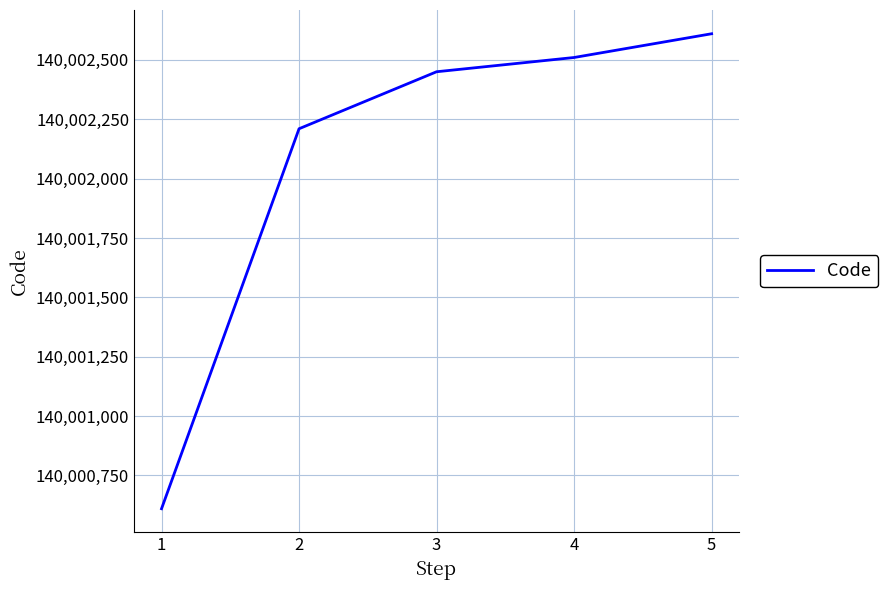

Reading left to right, extract all data points from this chart.

140000610	140002210	140002450	140002510	140002610